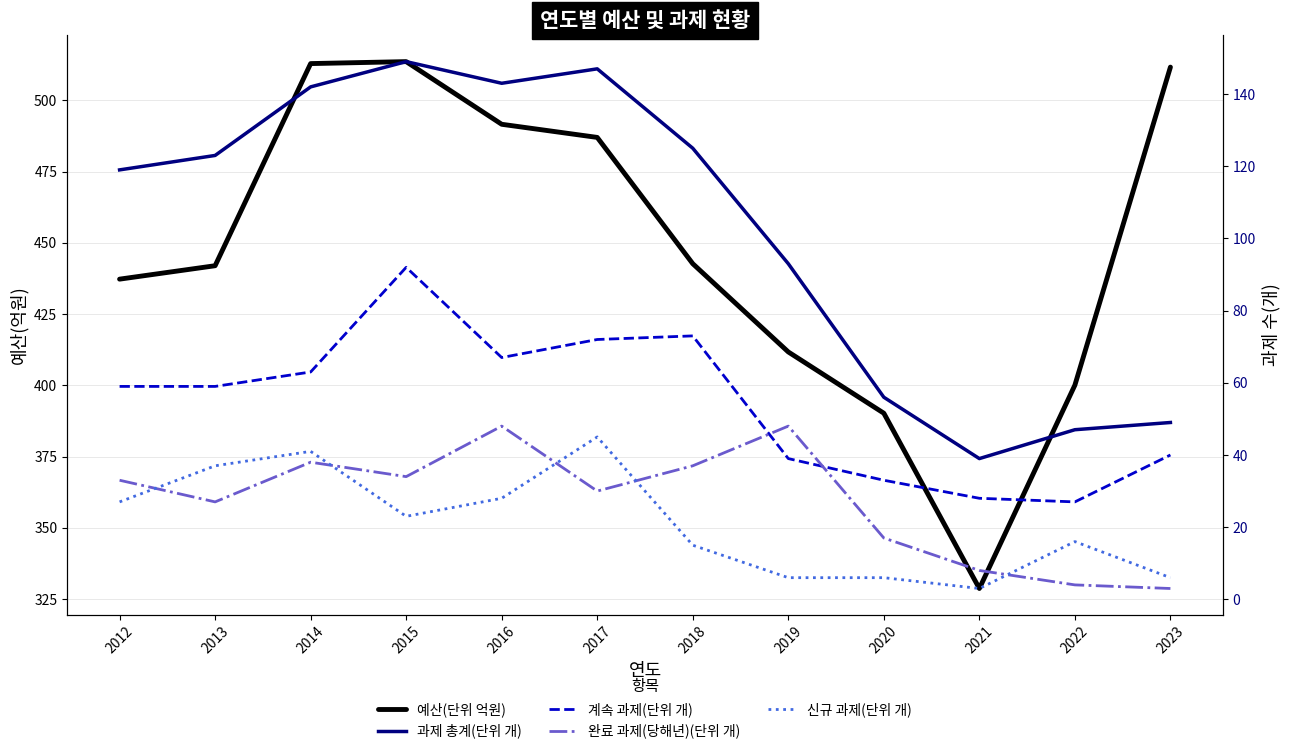

What is the total value across all series at 2021?

406.7